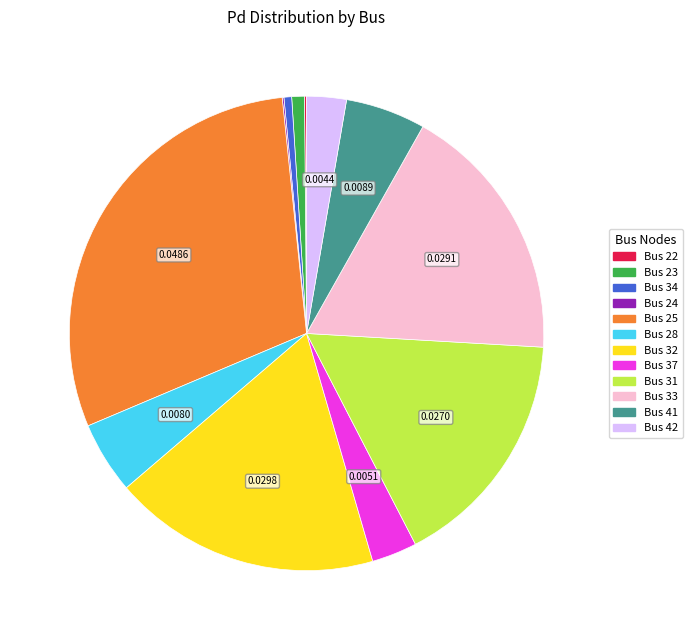

Which has a higher value, Bus 23 or Bus 28?

Bus 28